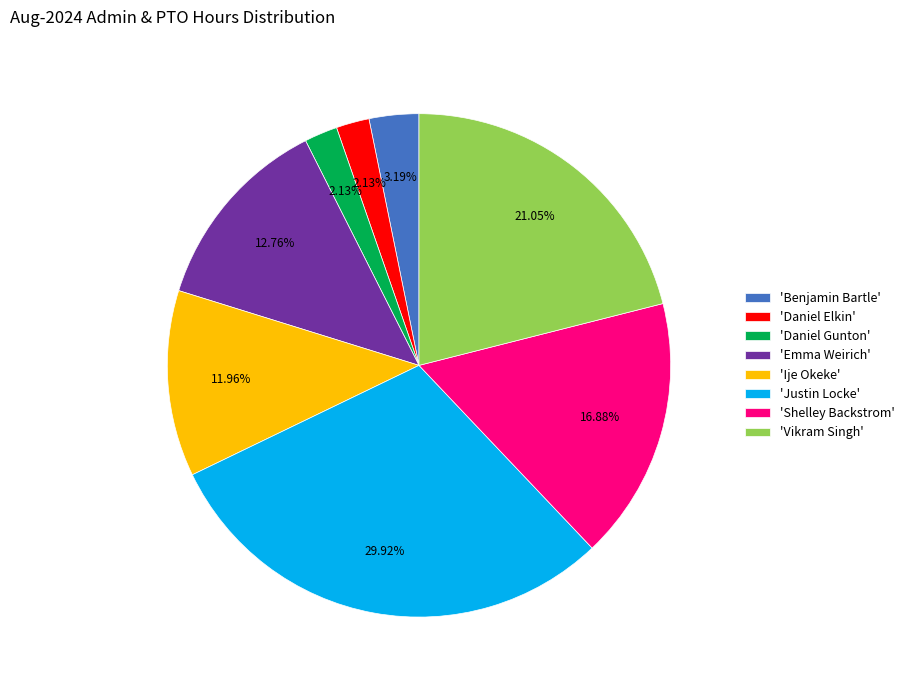

Combined, do 'Justin Locke' and 'Ije Okeke' account for over 50%?

No